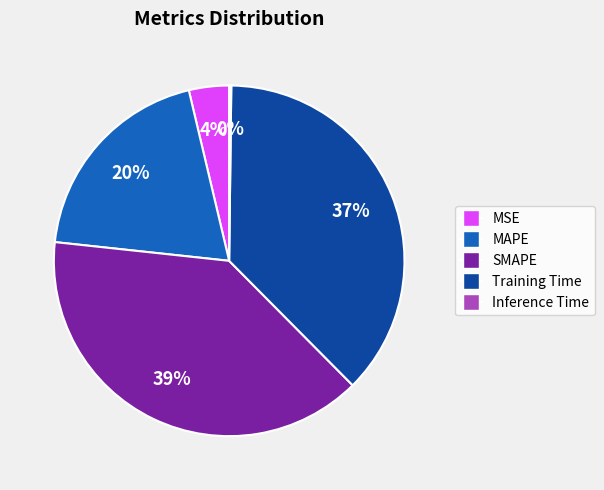

Between Training Time and MAPE, which is larger?

Training Time